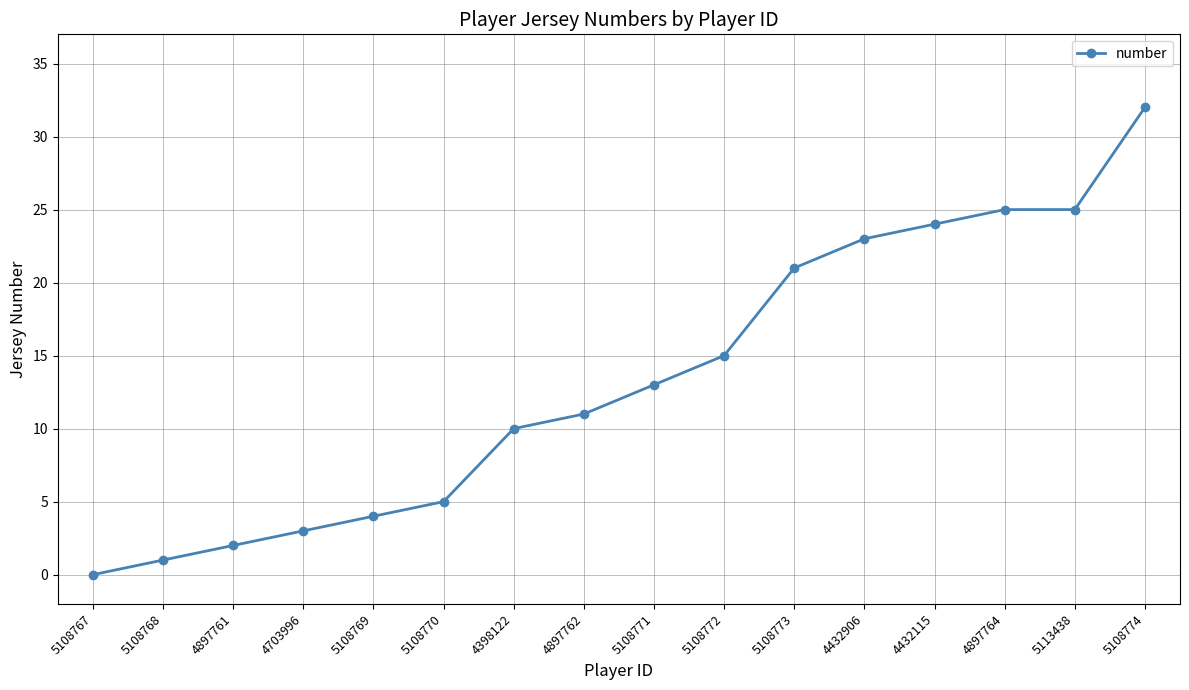

Reading right to left, transcribe all the data shown in this chart.

5108774=32	5113438=25	4897764=25	4432115=24	4432906=23	5108773=21	5108772=15	5108771=13	4897762=11	4398122=10	5108770=5	5108769=4	4703996=3	4897761=2	5108768=1	5108767=0